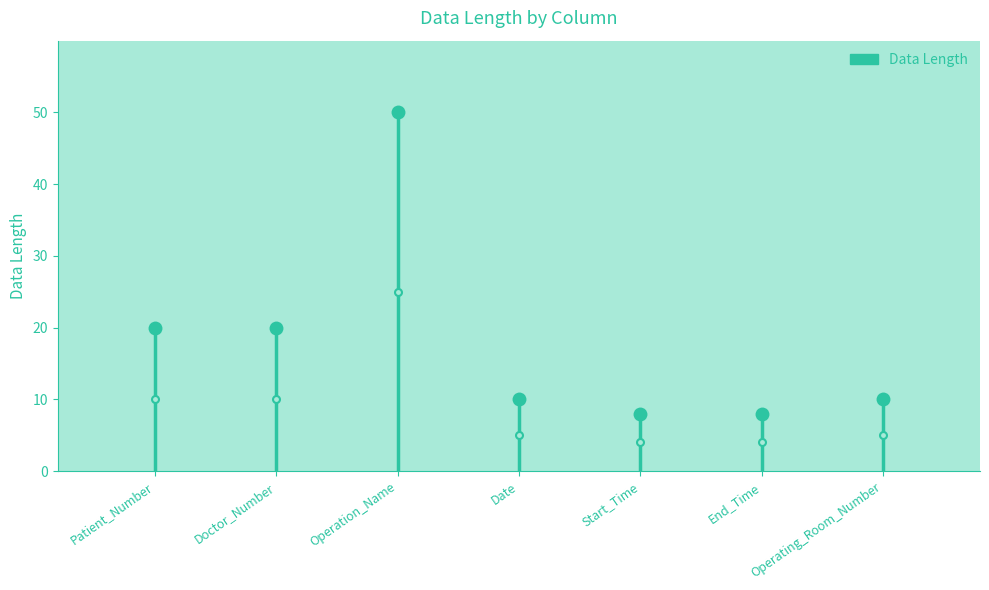

Is it true that the value at Patient_Number is 6?

False